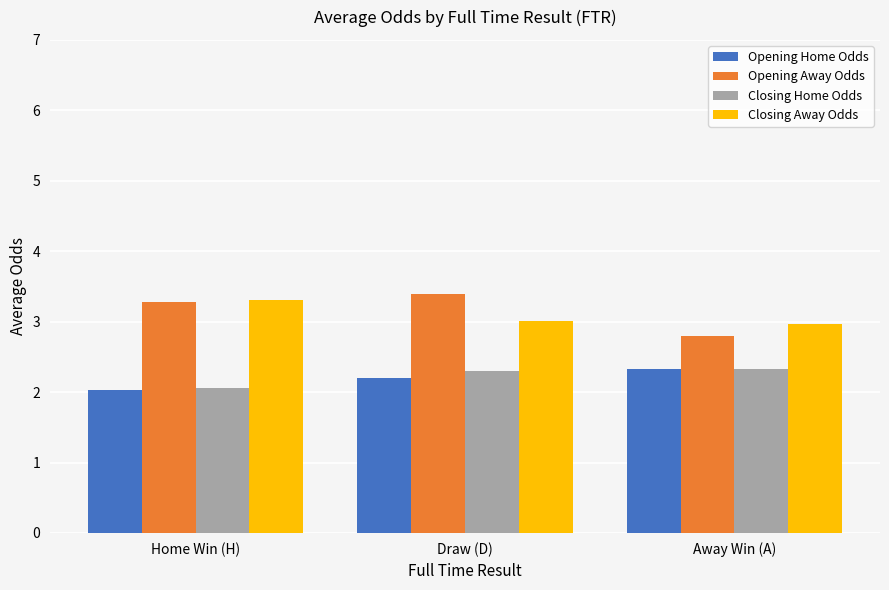

What is the spread (max minus min) of values at Home Win (H)?

1.3